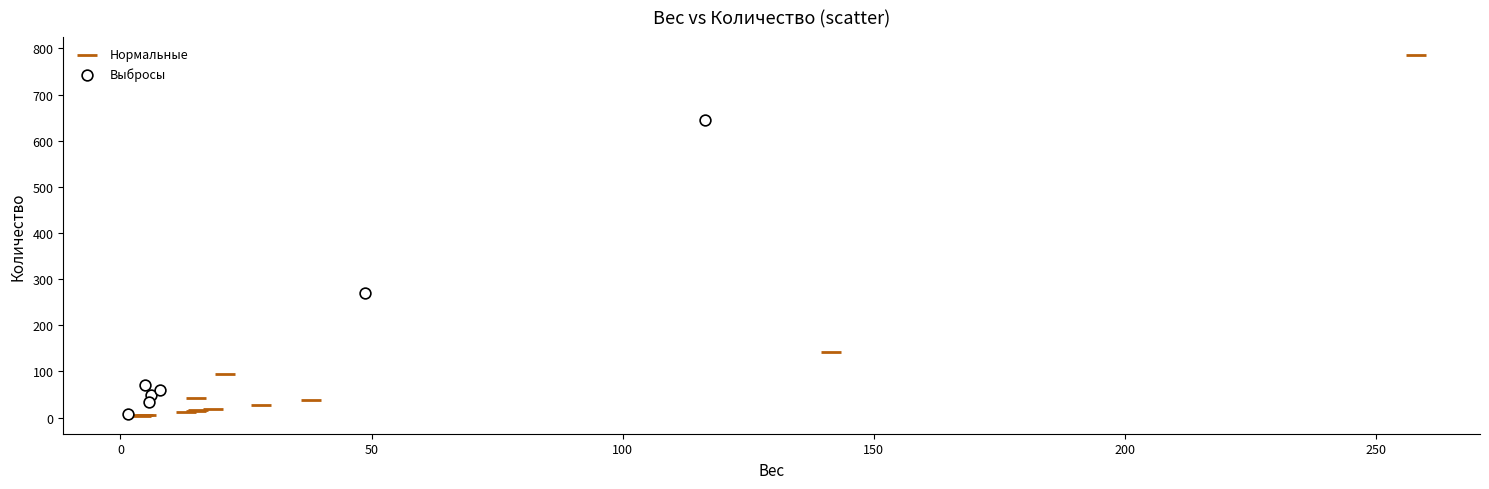

Which series has the largest Y range (max minus min)?

Нормальные